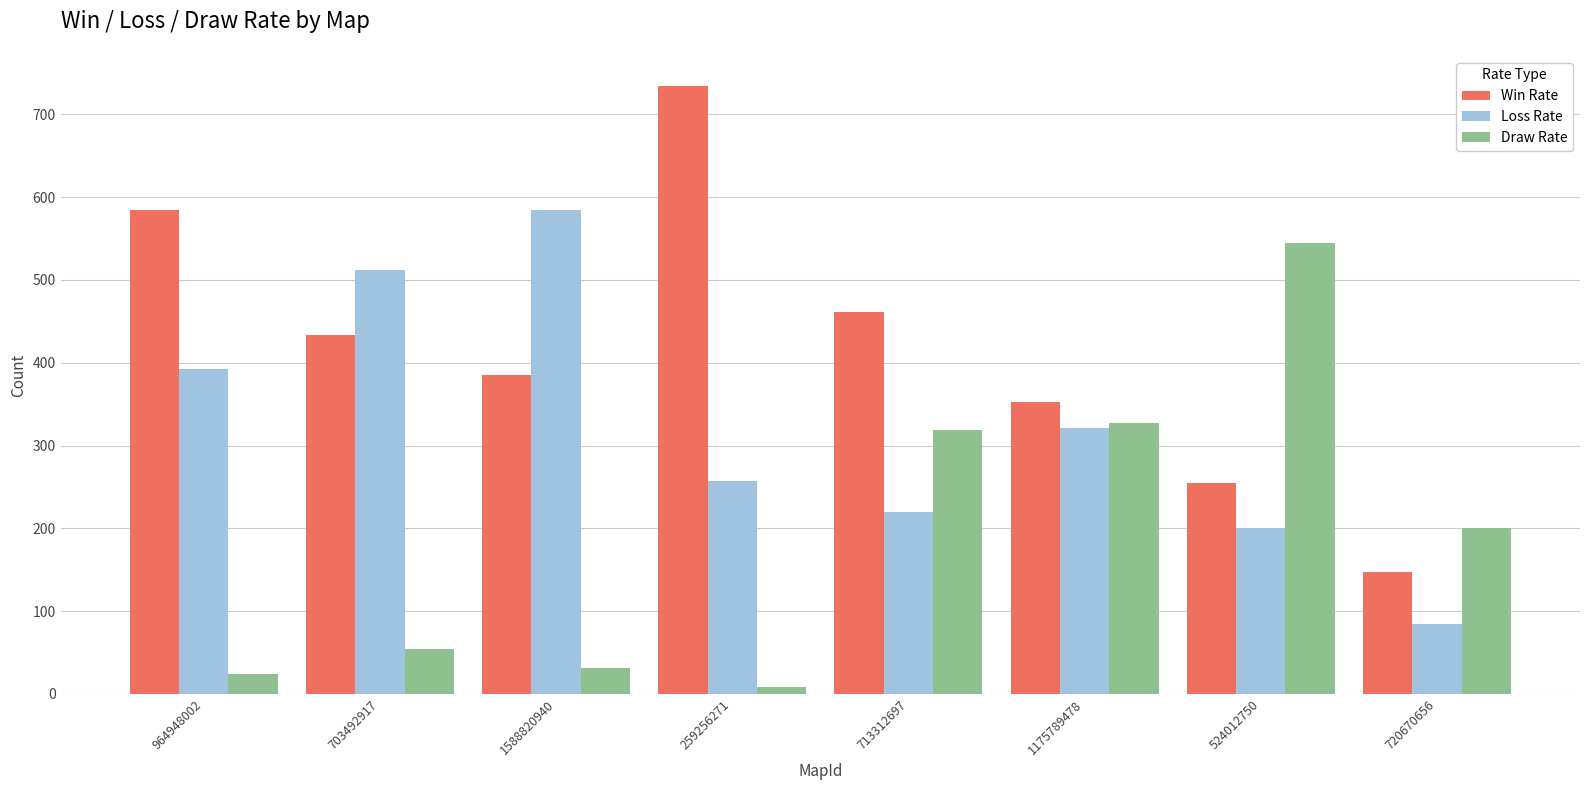

Is it true that Win Rate equals 734 at 259256271?

True